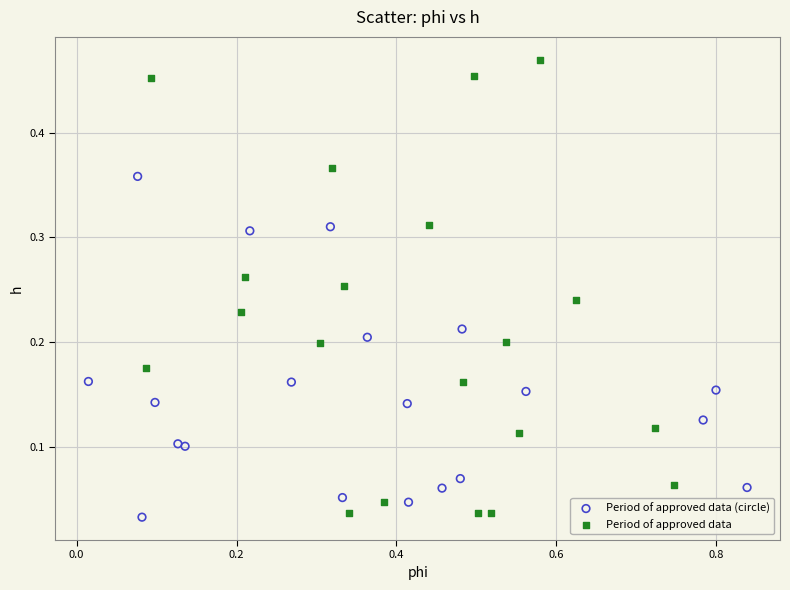

Which series has the largest Y range (max minus min)?

Period of approved data